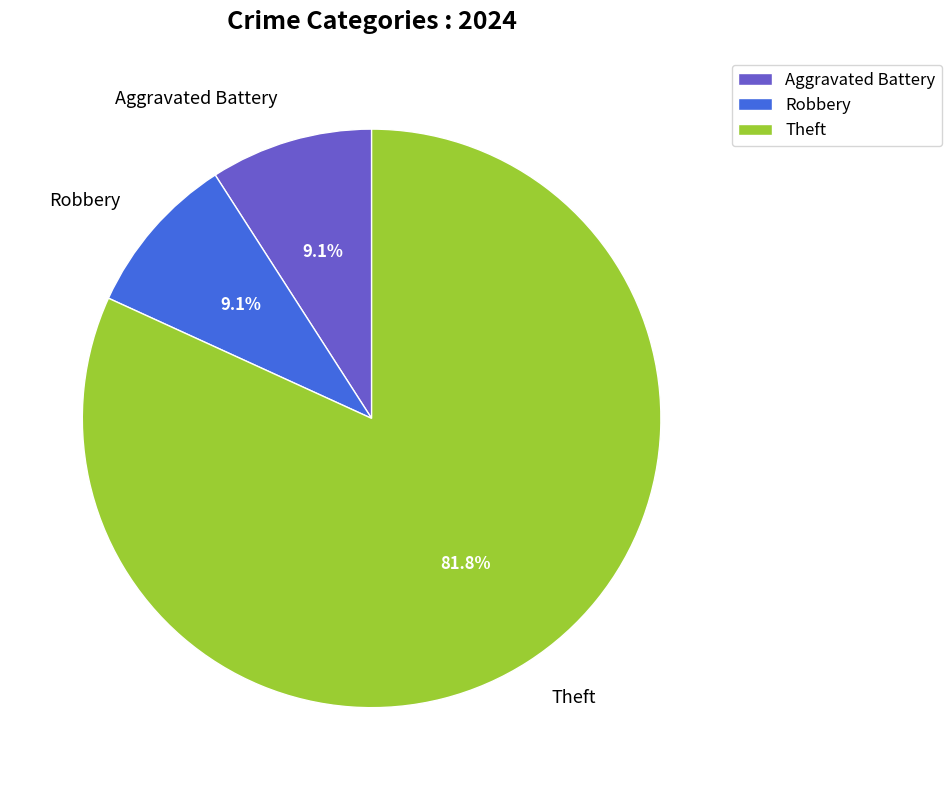

Which category has the biggest portion of the pie?

Theft